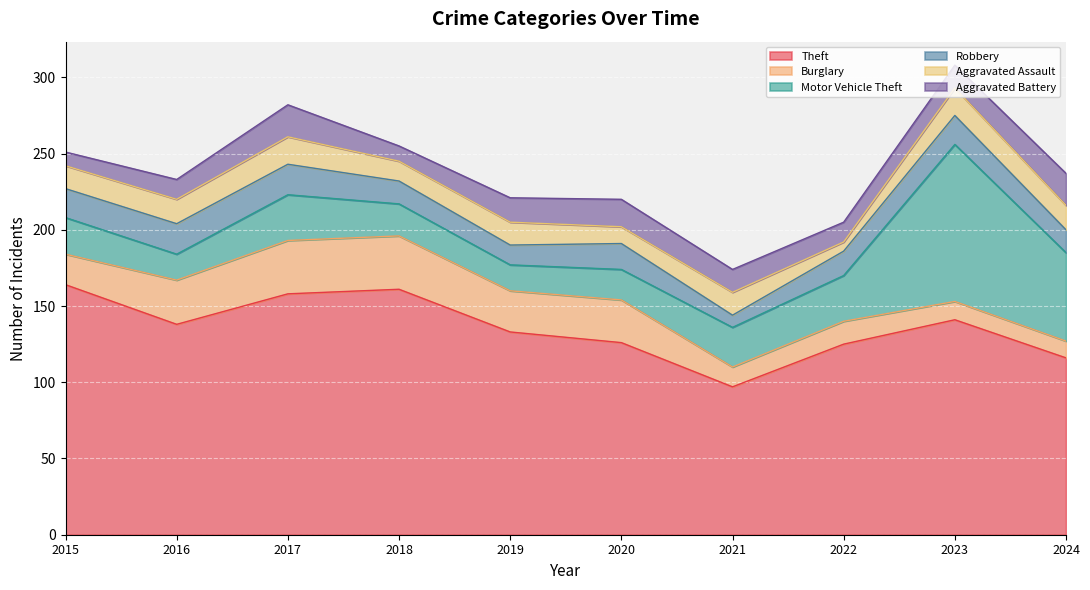

What are all the series names shown in the legend?

Theft, Burglary, Motor Vehicle Theft, Robbery, Aggravated Assault, Aggravated Battery